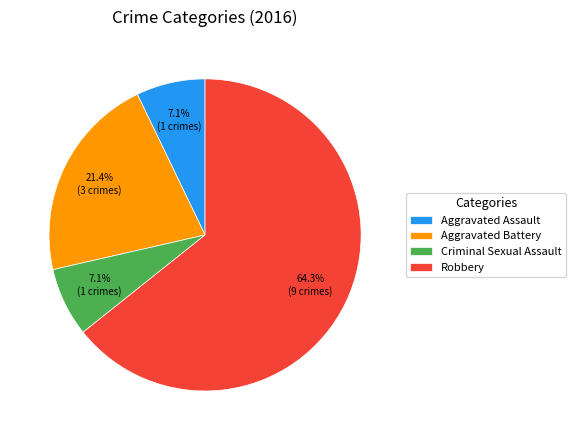

What is the majority slice?

Robbery